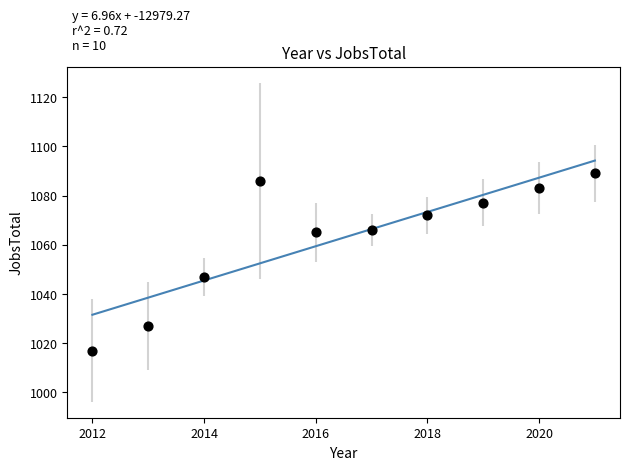

What is the range of X values (max minus min)?

9